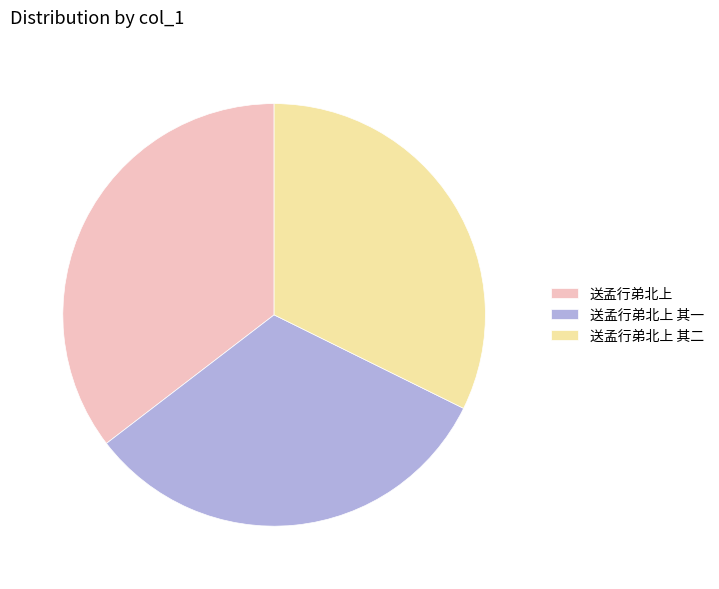

Do 送孟行弟北上 其一 and 送孟行弟北上 together represent more than half of the pie?

Yes